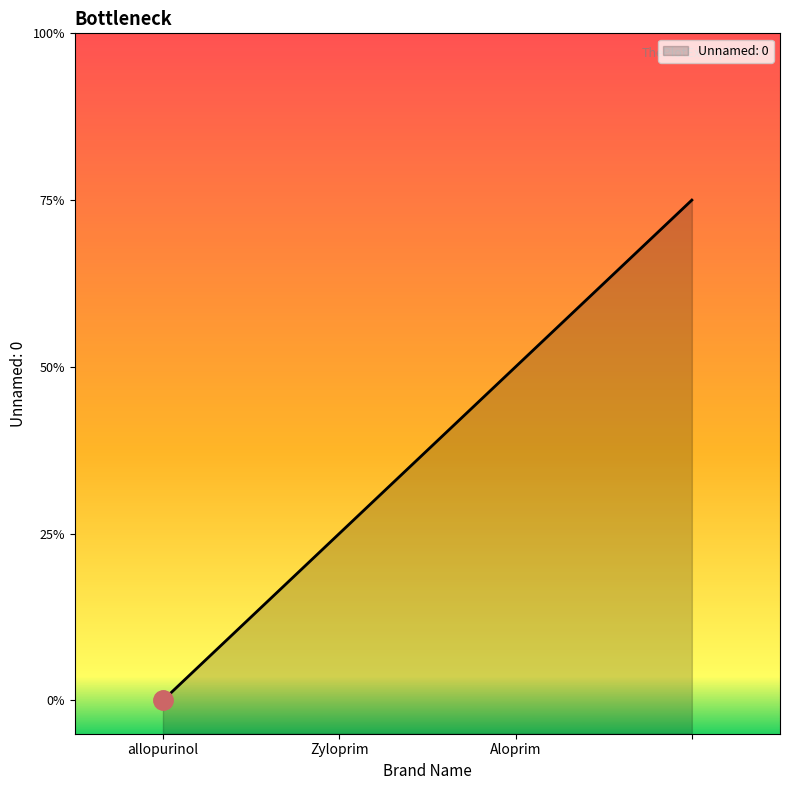

Count the values in the range 1 to 3.

3